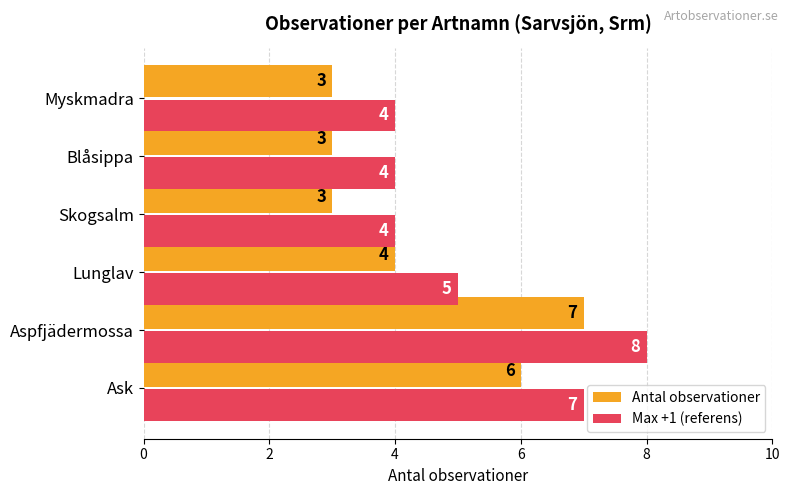

What is the minimum value for Antal observationer?

3